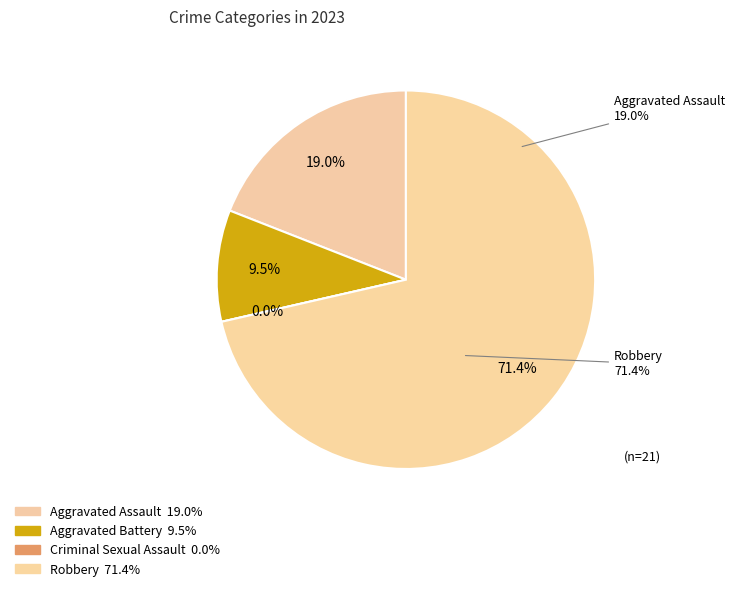

To the nearest percent, what is the average slice percentage?

25%